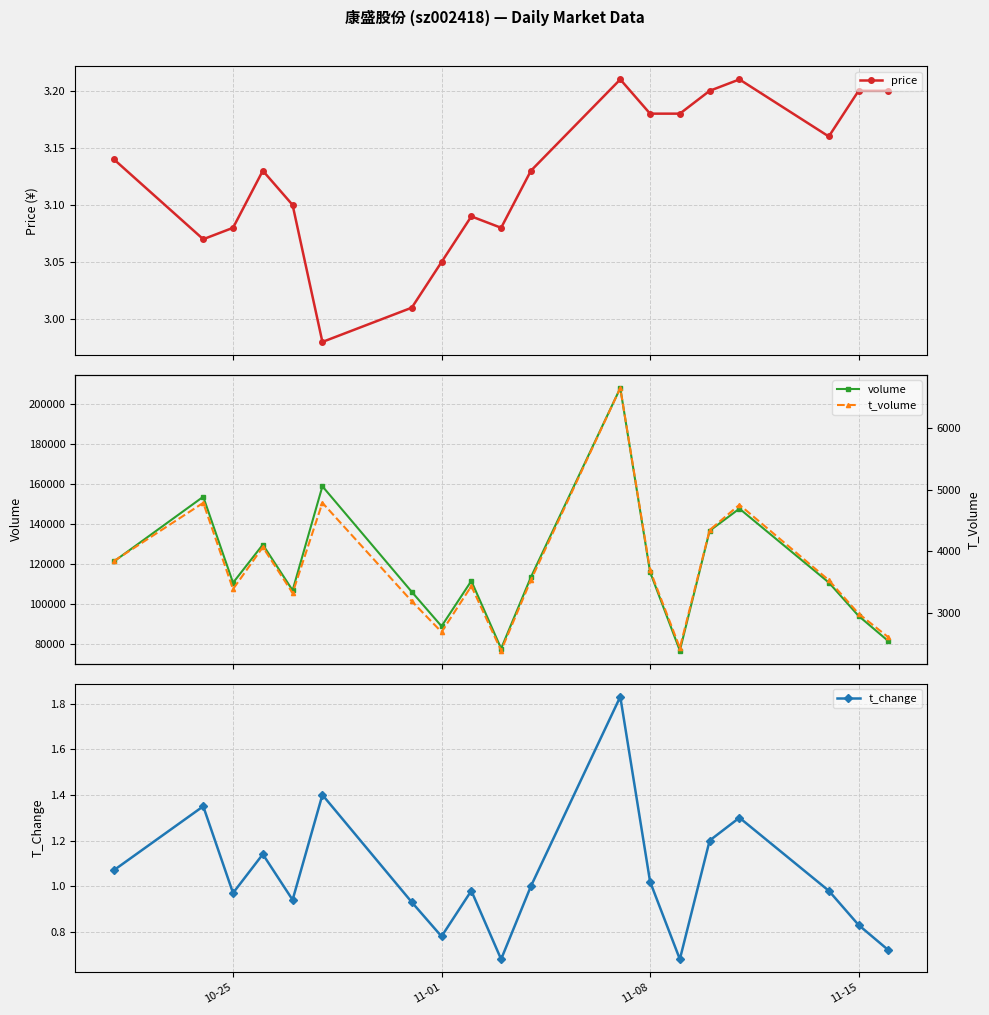

True or false: price has more than 0 interior local peaks.

True